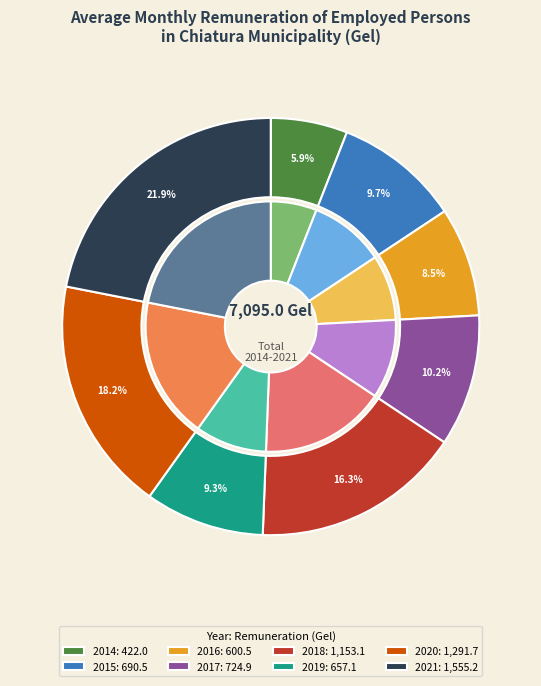

To the nearest percent, what is the difference between the 2014 and 2020 slice percentages?

12%